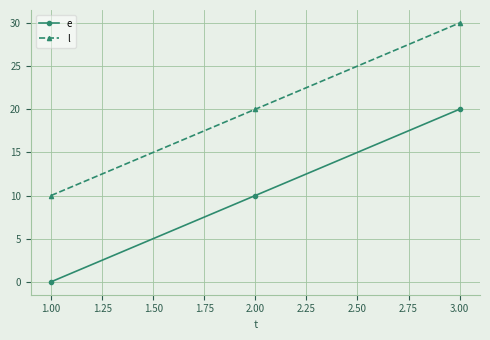

List the series in order of their peak value, lowest first.

e, l